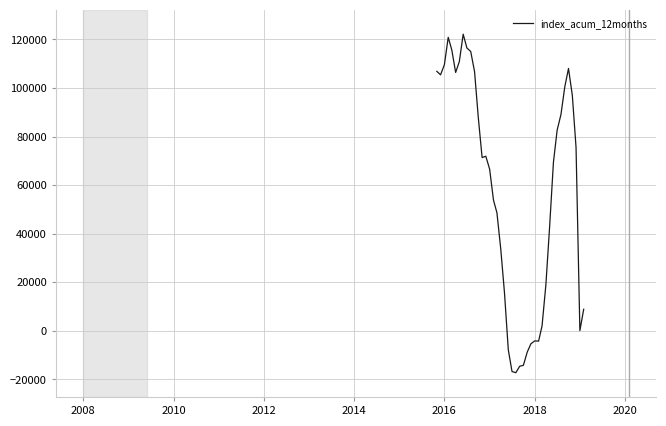

What is the greatest value displayed?

122193